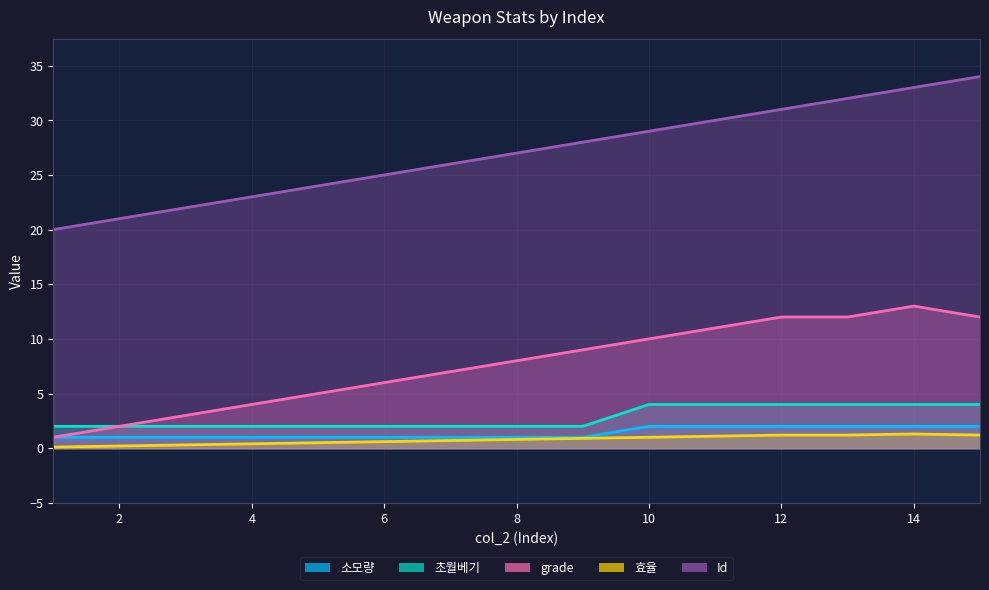

Rank the categories by 소모량 value from lowest to highest.

1, 2, 3, 4, 5, 6, 7, 8, 9, 10, 11, 12, 13, 14, 15